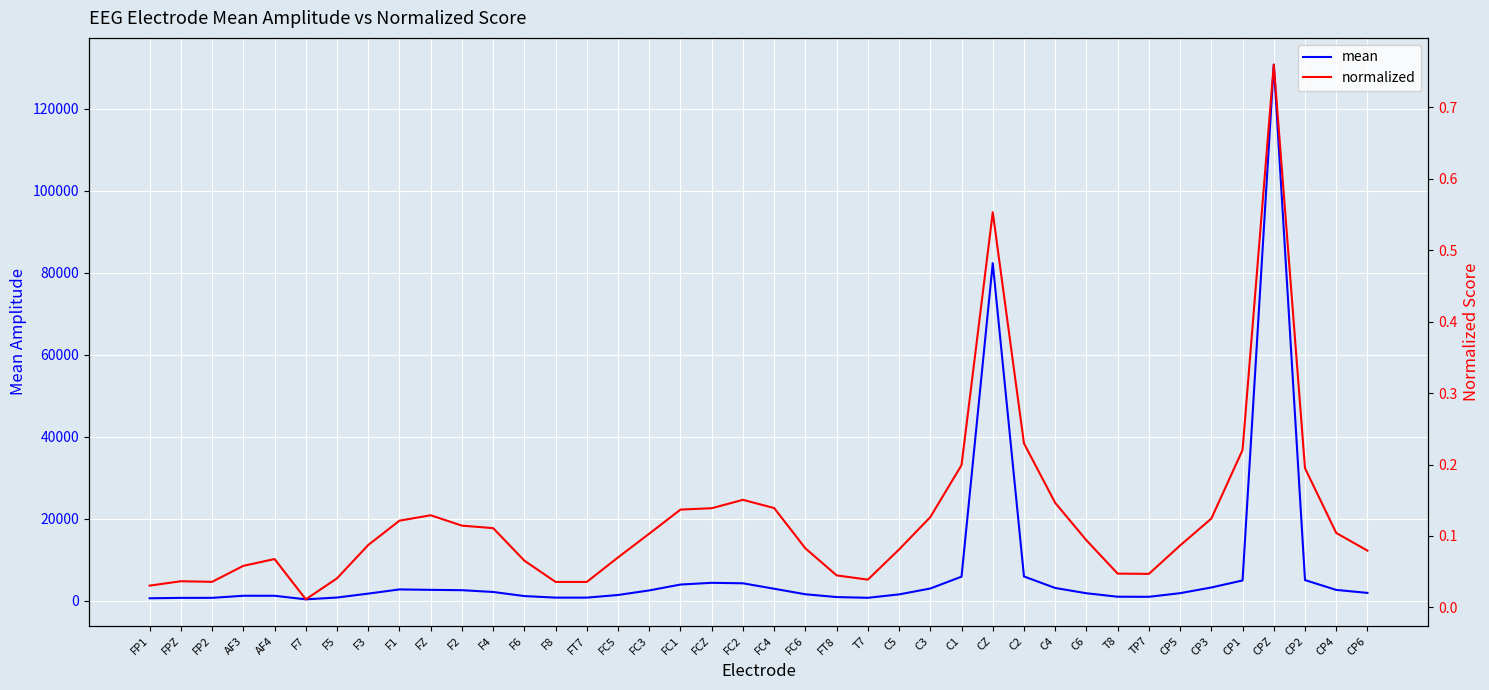

What is the difference between the second highest and minimum values in the normalized series?

0.5